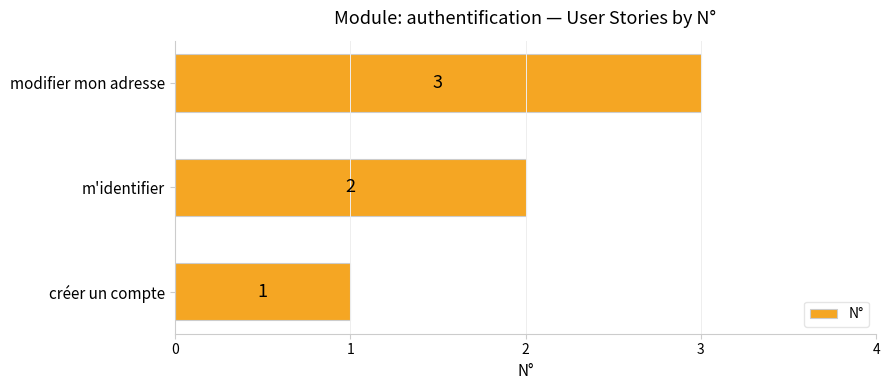

True or false: the data shows 0 at créer un compte.

False